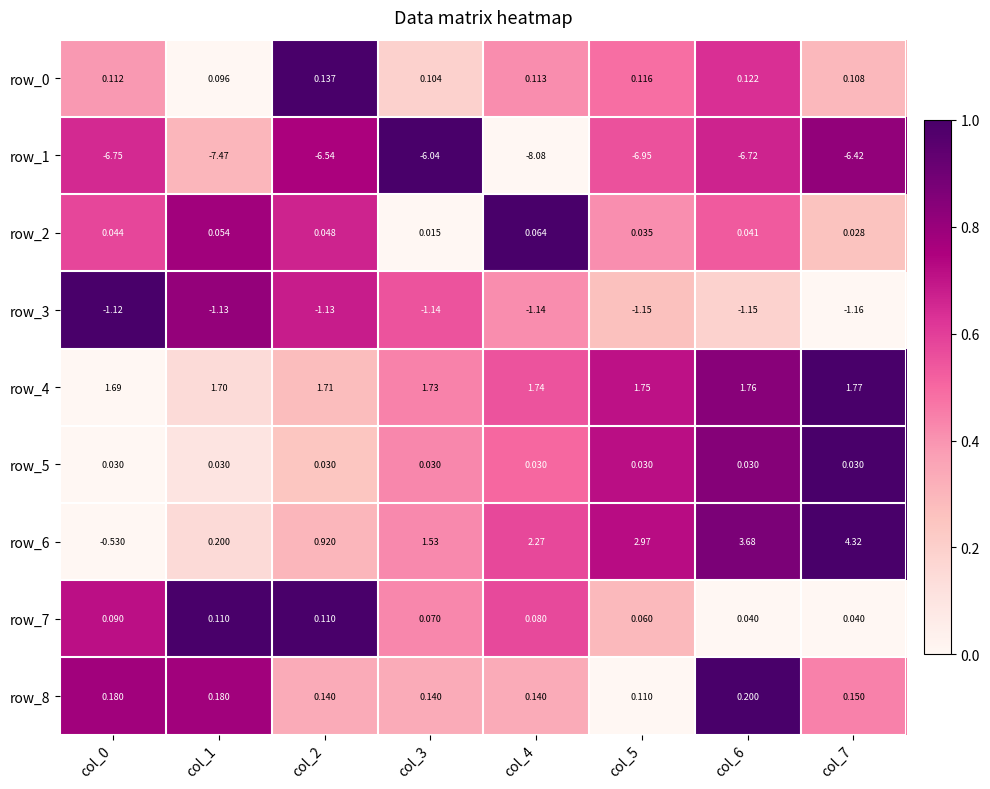

Which label corresponds to the largest value in the chart?

col_7